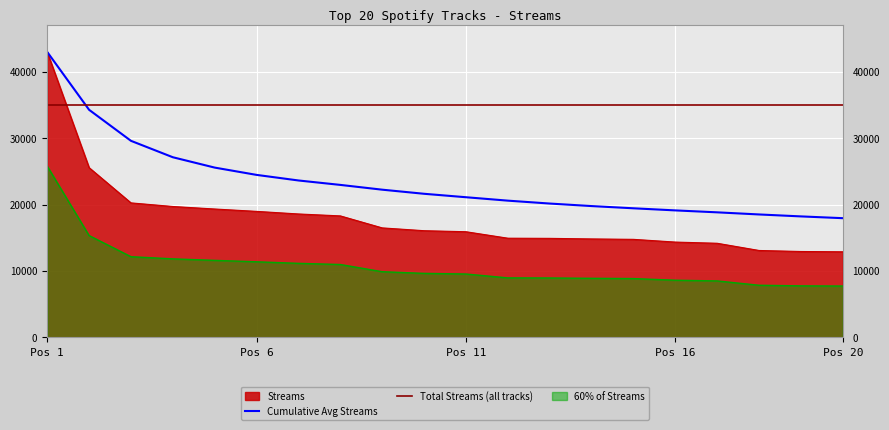

Which series ends up on top after the final intersection of Cumulative Avg Streams and Total Streams (all tracks)?

Total Streams (all tracks)